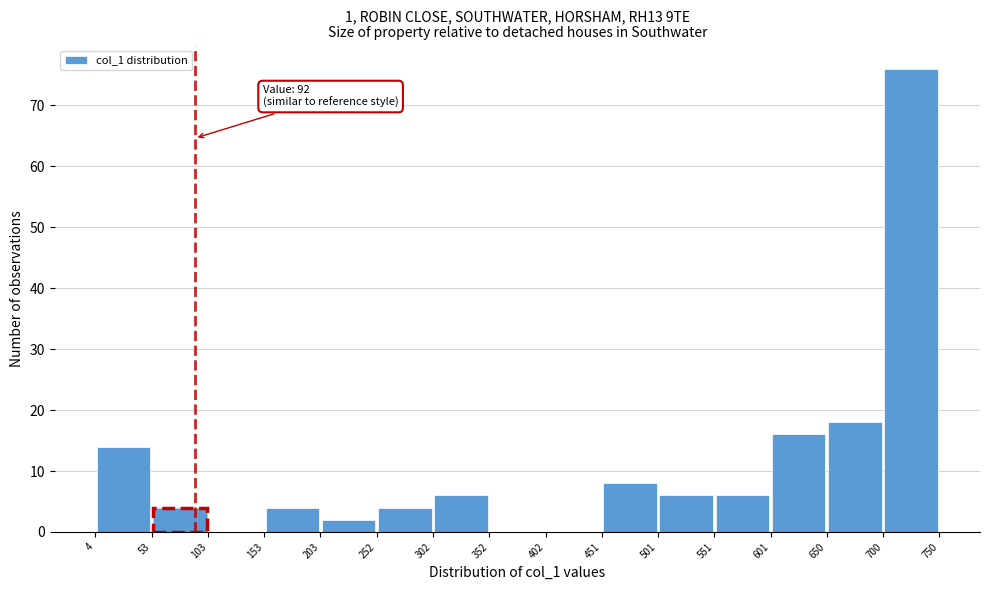

Which range on the x-axis has the tallest bar?

700 to 750